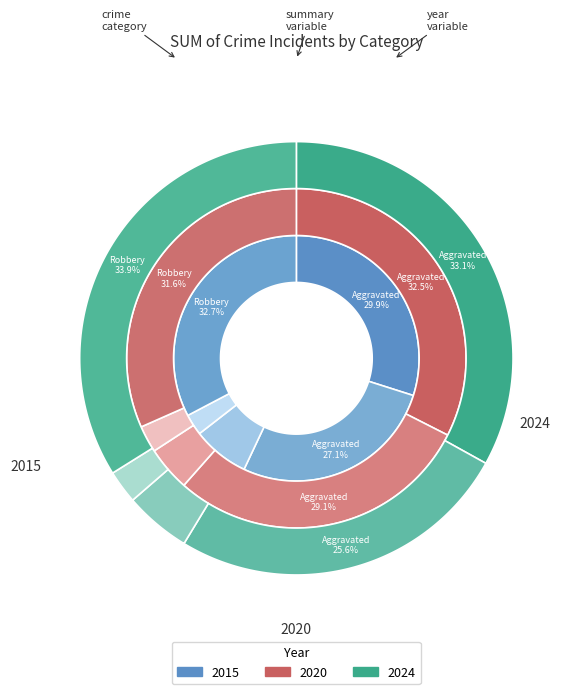

Is there a majority slice in this chart?

No